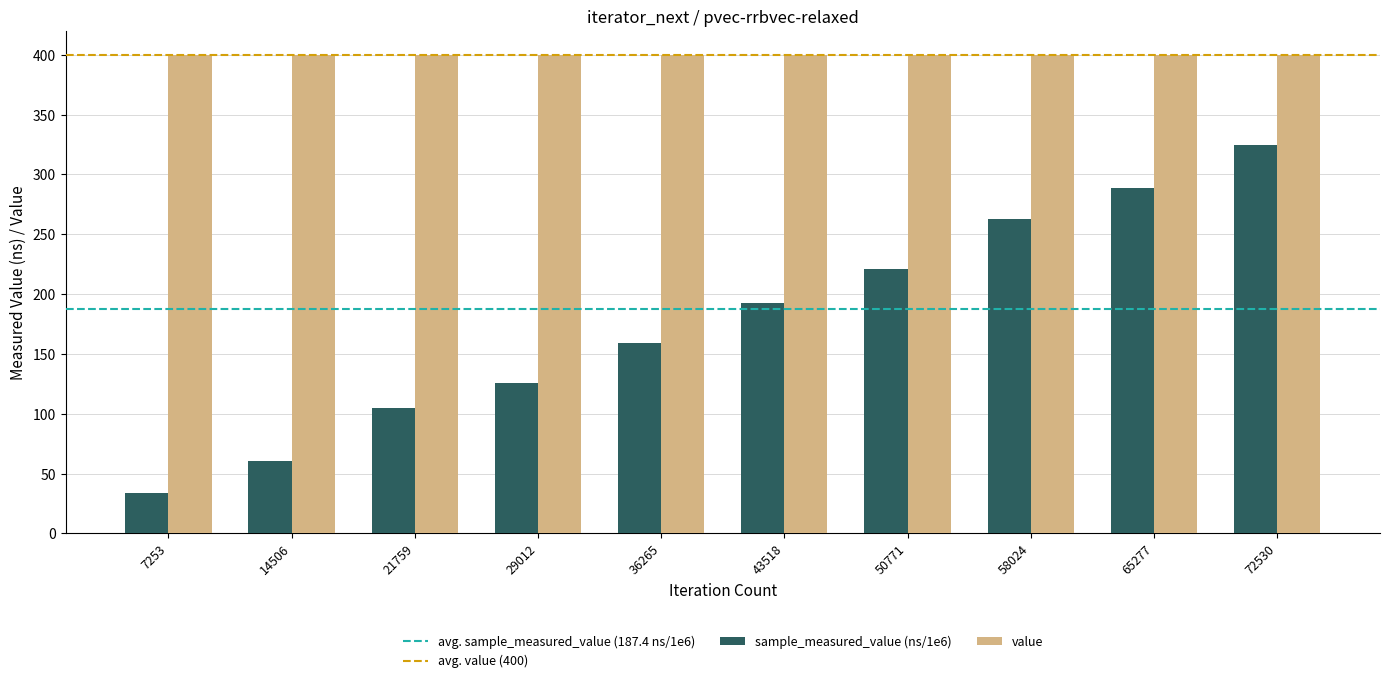

Which series has the widest spread of values?

sample_measured_value (ns/1e6)